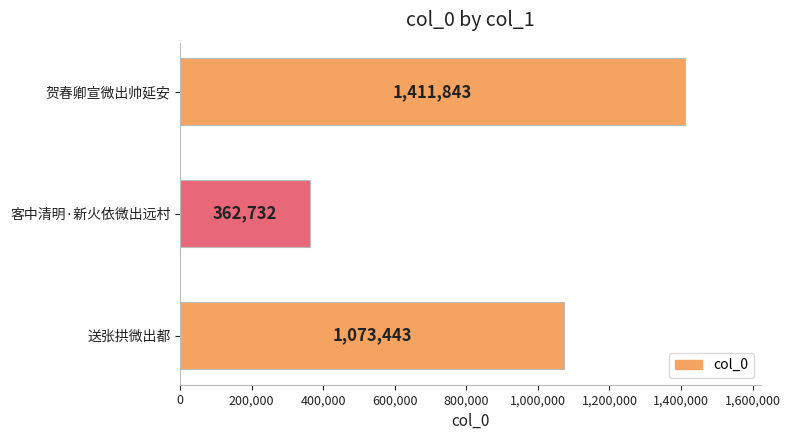

How many data points are less than 1073443?

1